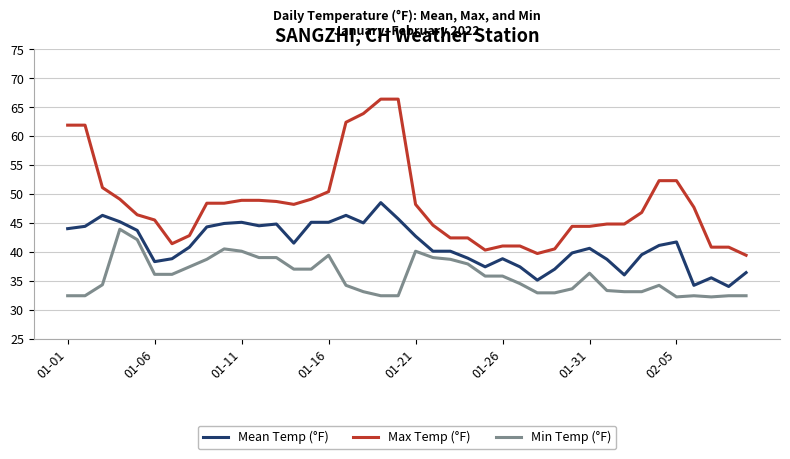

What is the smallest value displayed?

32.2